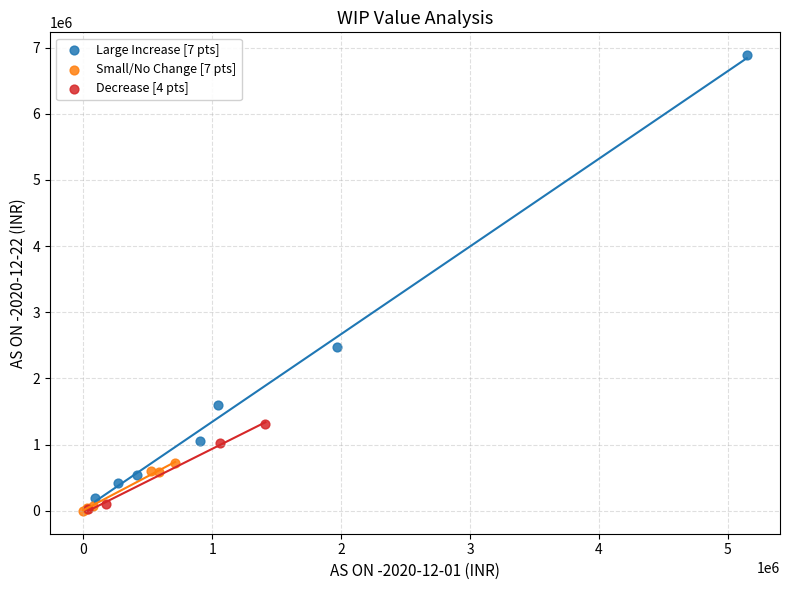

Which series has the largest Y range (max minus min)?

Large Increase [7 pts]